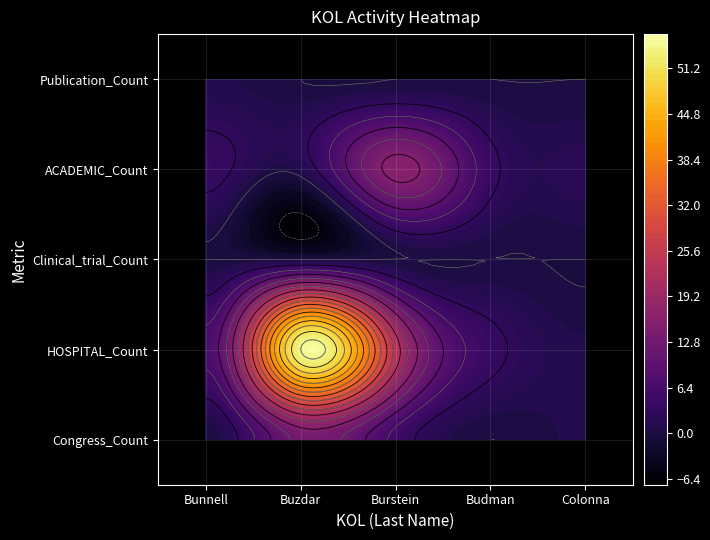

Reading left to right, what are all the values shown in this chart?

Bunnell: 0	7	0	4	1
Buzdar: 13	54	0	1	0
Burstein: 5	23	0	16	0
Budman: 0	4	0	4	0
Colonna: 1	1	0	2	0